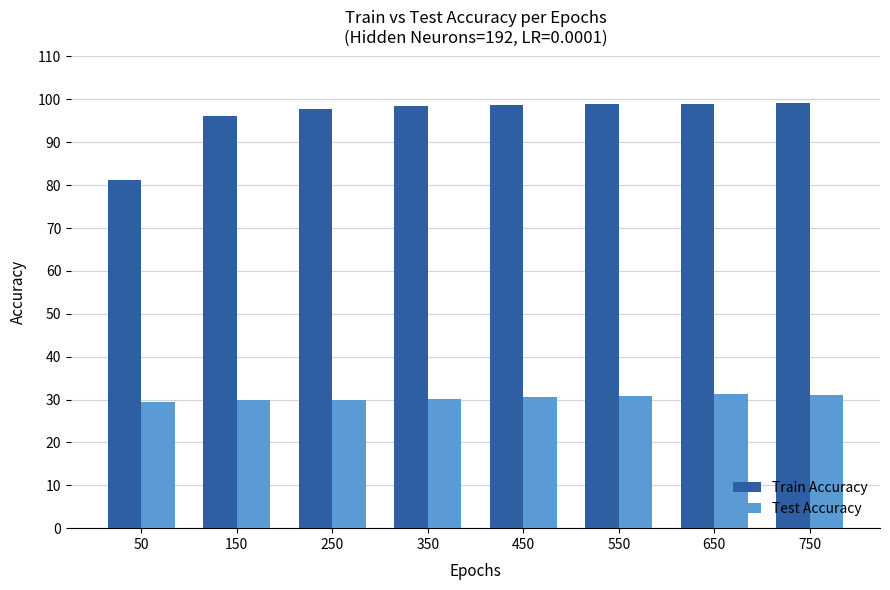

Are the bars horizontal?

No